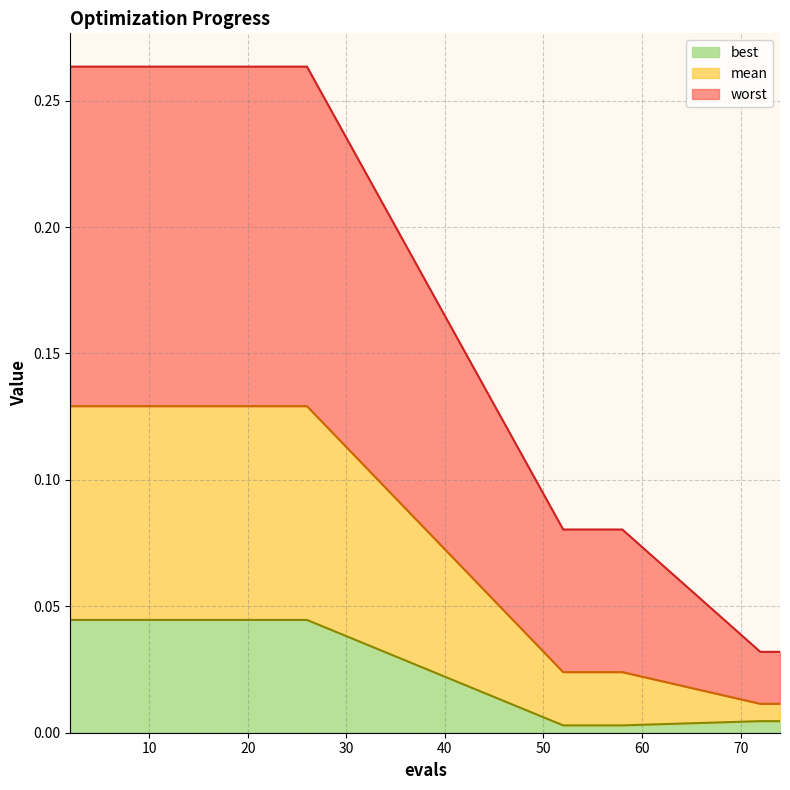

Which series changed the most between 56 and 73?

worst